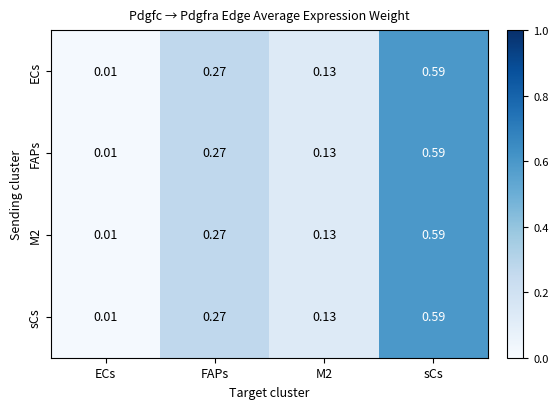

Where is M2 nearest to the value 0?

ECs